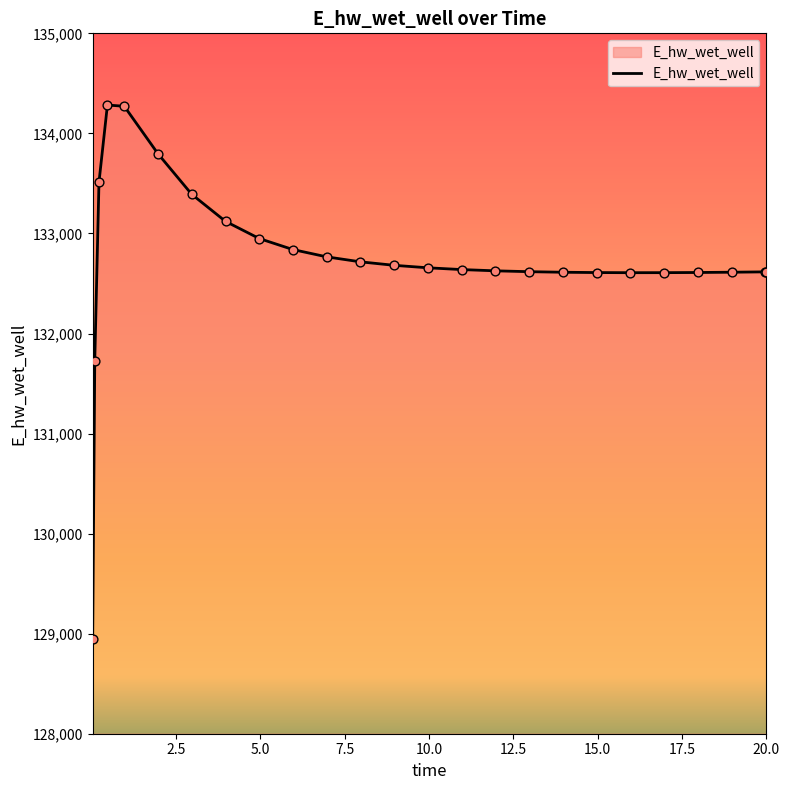

What is the maximum value shown in the chart?

134283.3